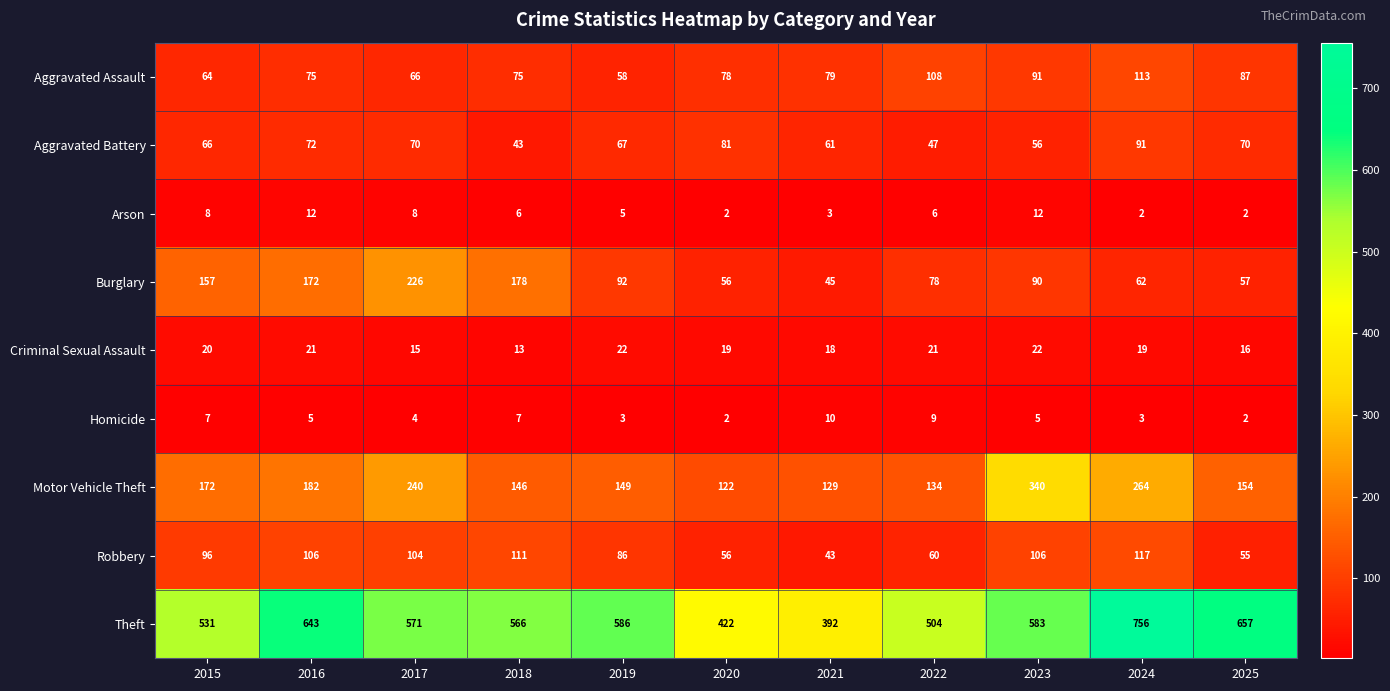

List the labels in order of Theft value, smallest first.

2021, 2020, 2022, 2015, 2018, 2017, 2023, 2019, 2016, 2025, 2024